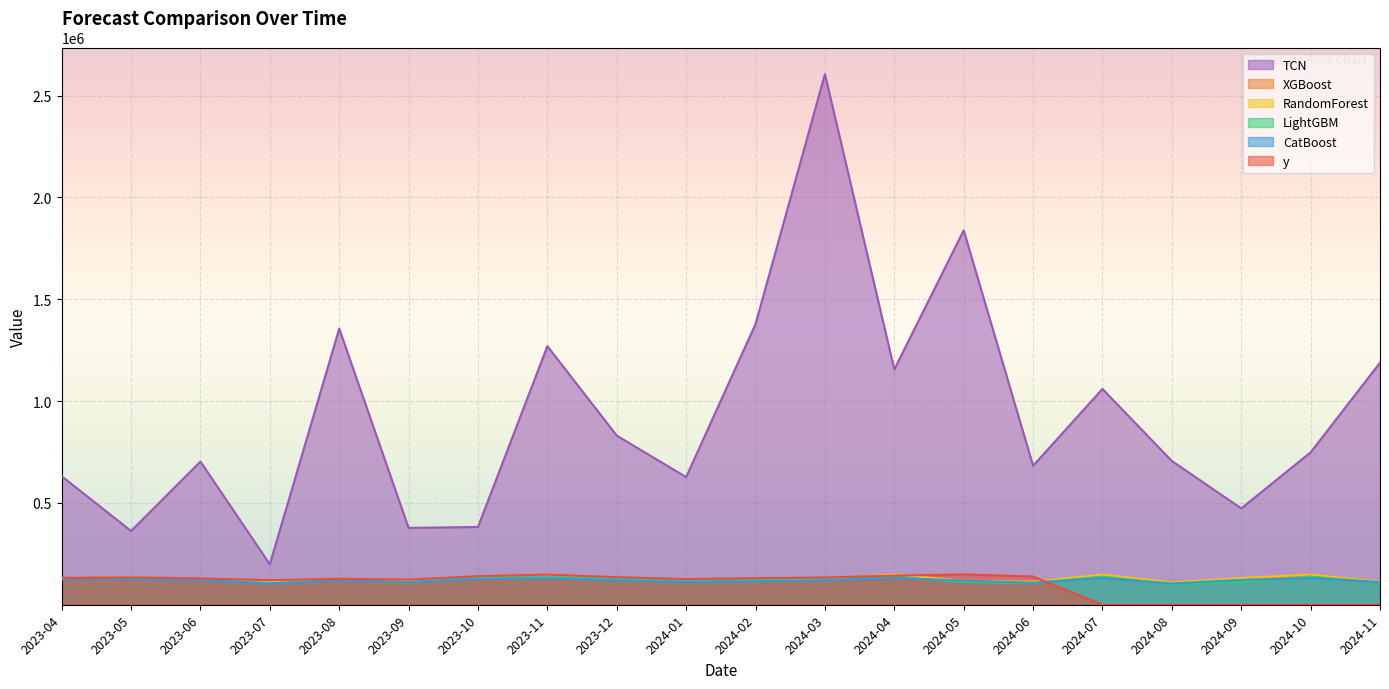

List the labels in order of y value, largest first.

2024-05, 2023-11, 2024-04, 2023-10, 2024-06, 2023-12, 2023-05, 2024-03, 2023-04, 2024-02, 2023-06, 2023-08, 2024-01, 2023-09, 2023-07, 2024-07, 2024-08, 2024-09, 2024-10, 2024-11